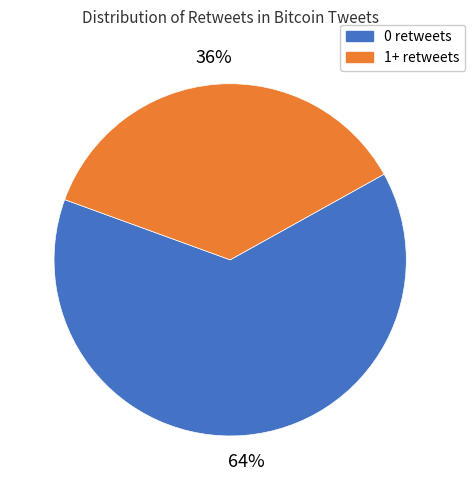

Is there a majority slice in this chart?

Yes